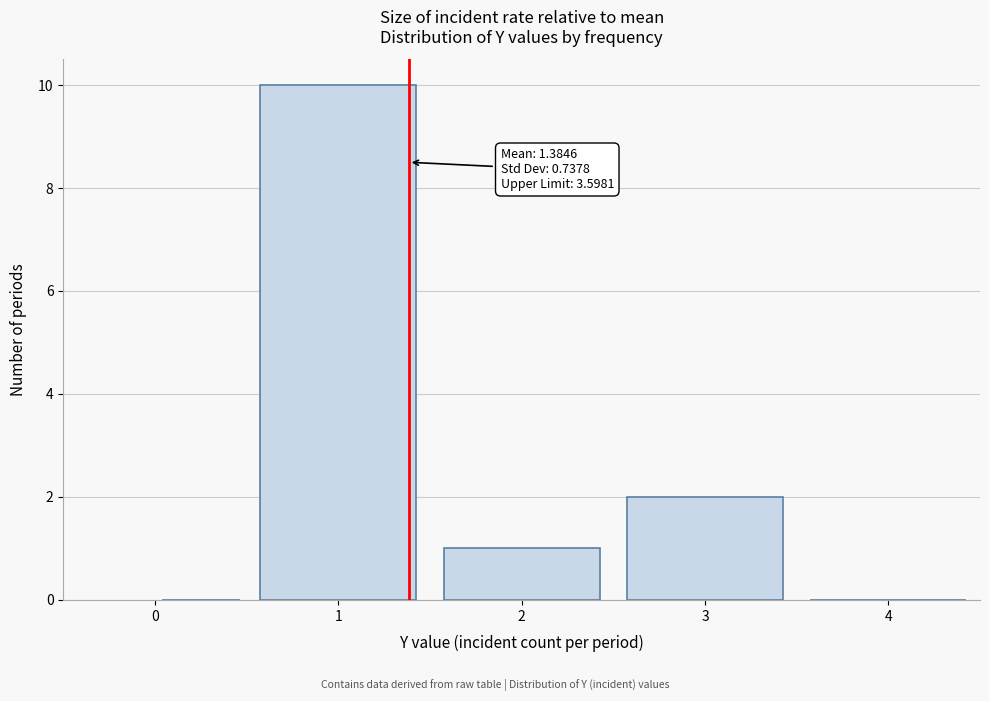

Over which range of the x-axis is the bar tallest?

0.5 to 1.5